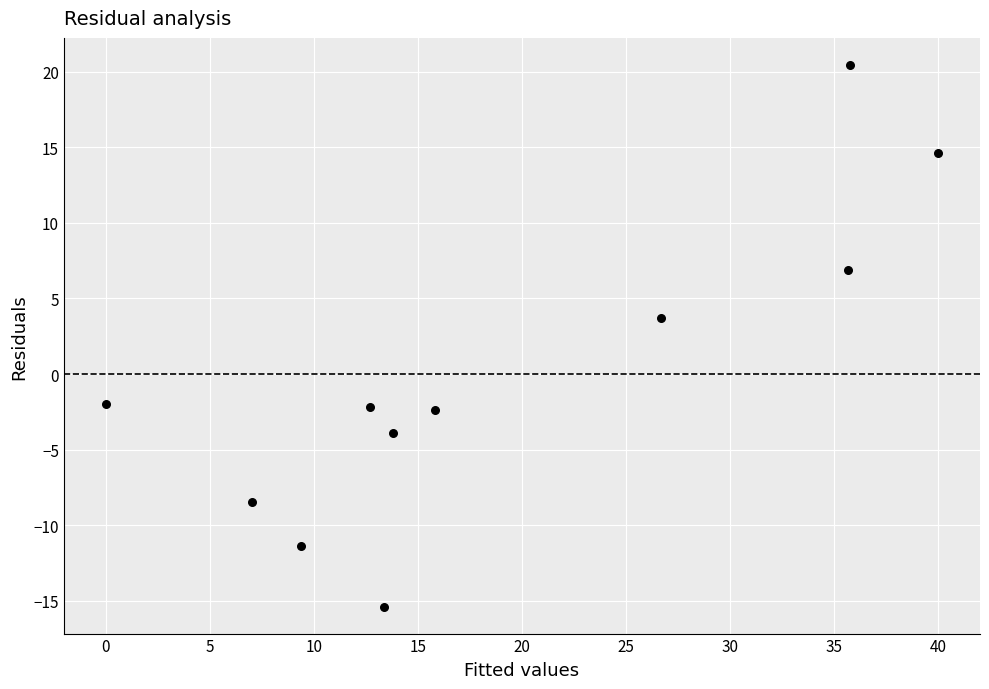

What is the average X value?

19.1